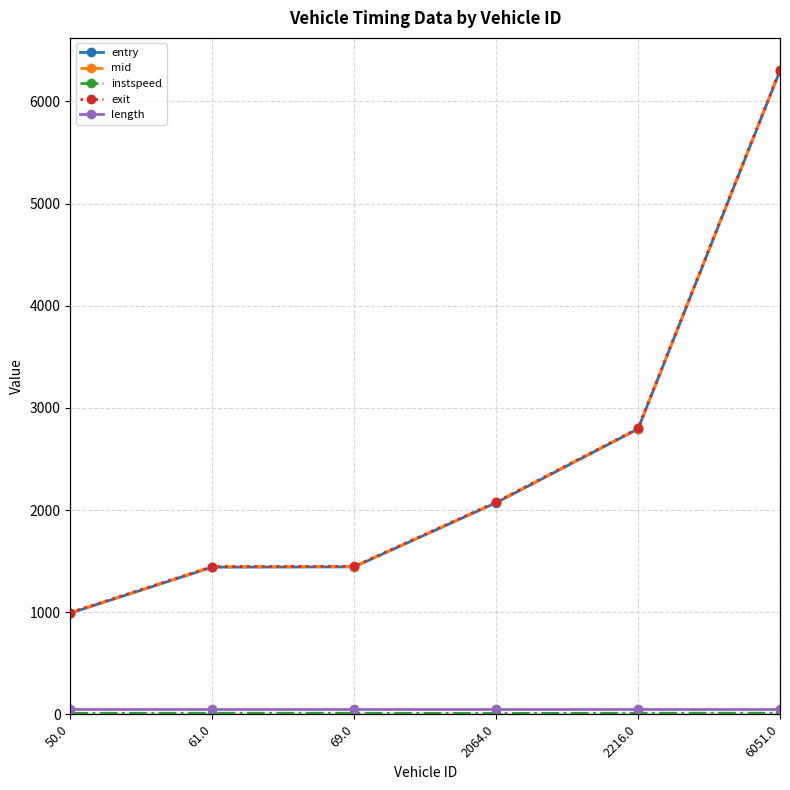

The value of mid at 2216.0 is 584.3. True or false?

False